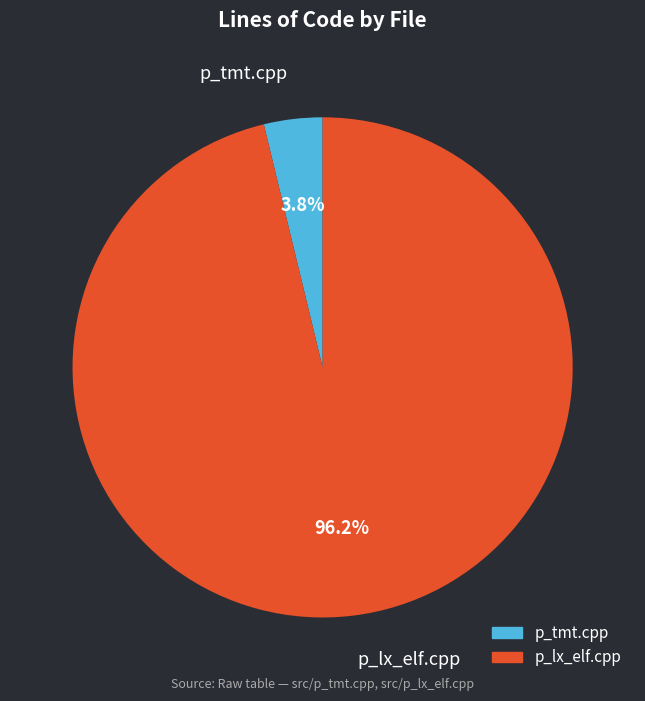

Rank the categories by value from highest to lowest.

p_lx_elf.cpp, p_tmt.cpp